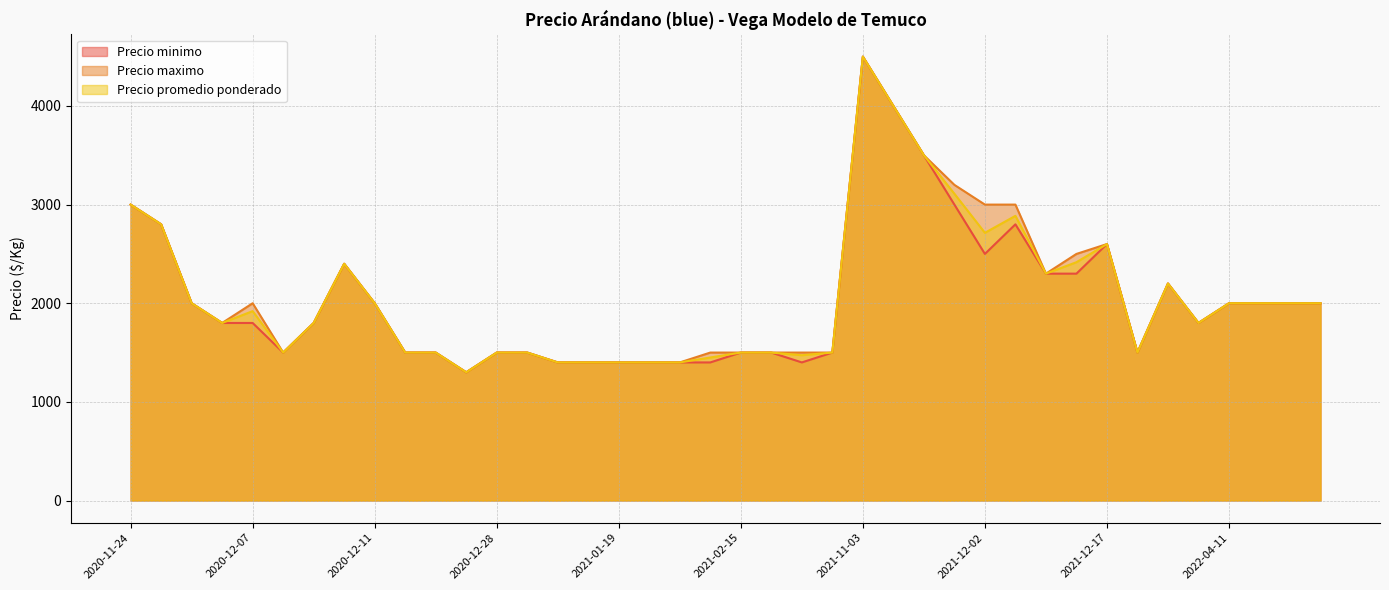

What is the sum of the Precio minimo values at 2020-12-11 and 2021-12-16?

3800